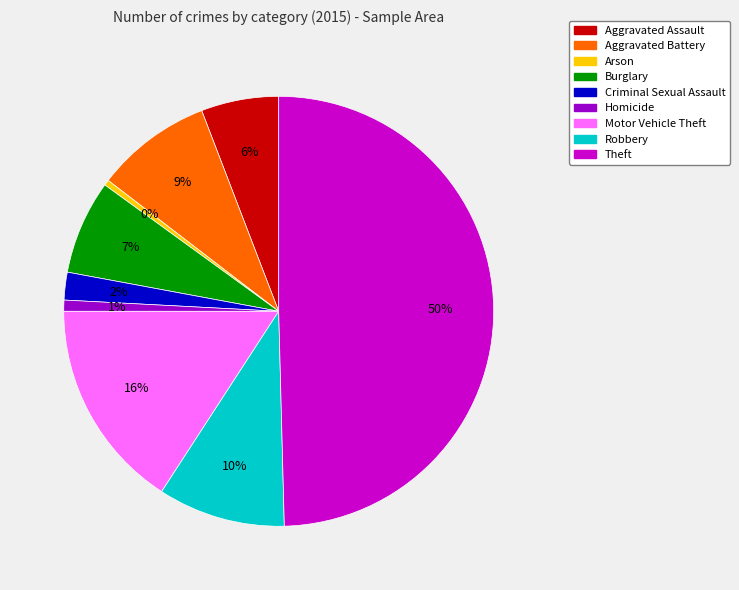

Which has a higher value, Motor Vehicle Theft or Homicide?

Motor Vehicle Theft